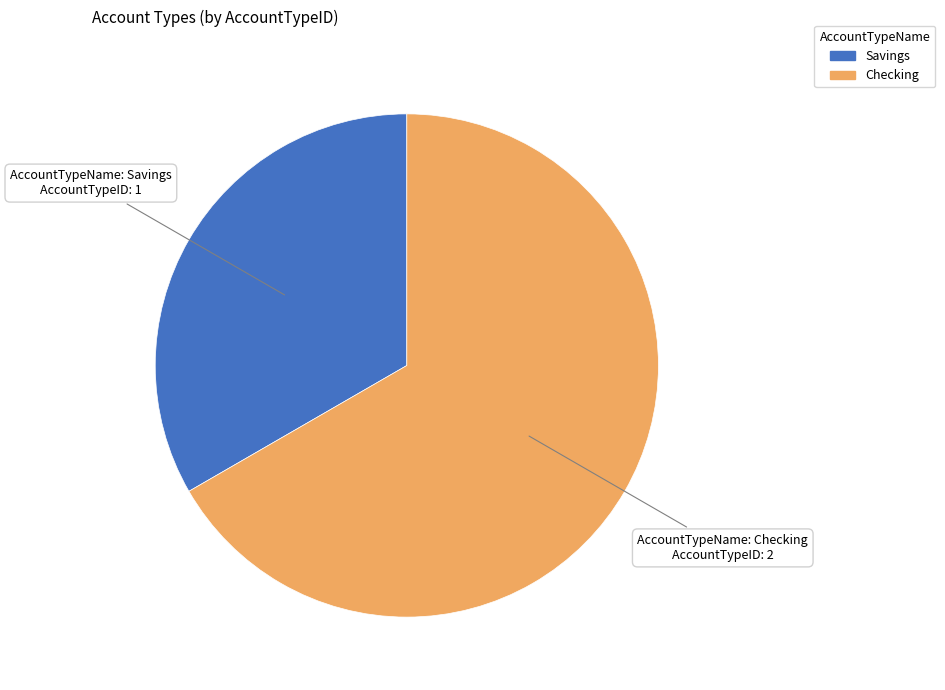

Combined, do Checking and Savings account for over 50%?

Yes